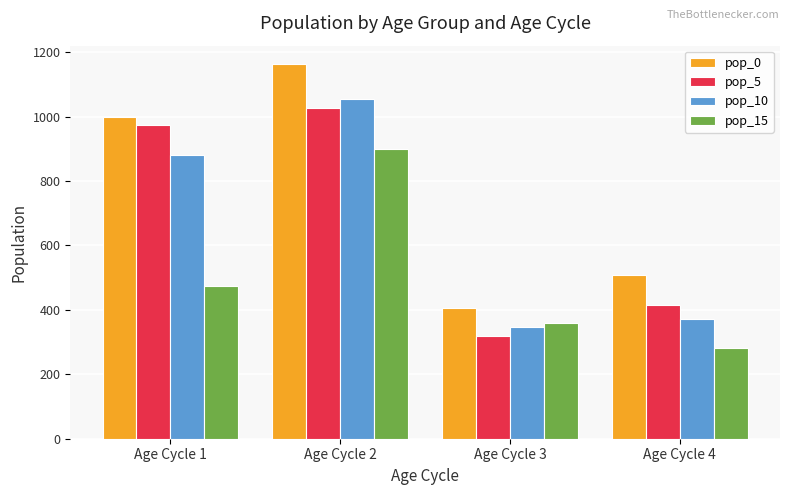

Which category has the lowest value in the pop_10 series?

Age Cycle 3